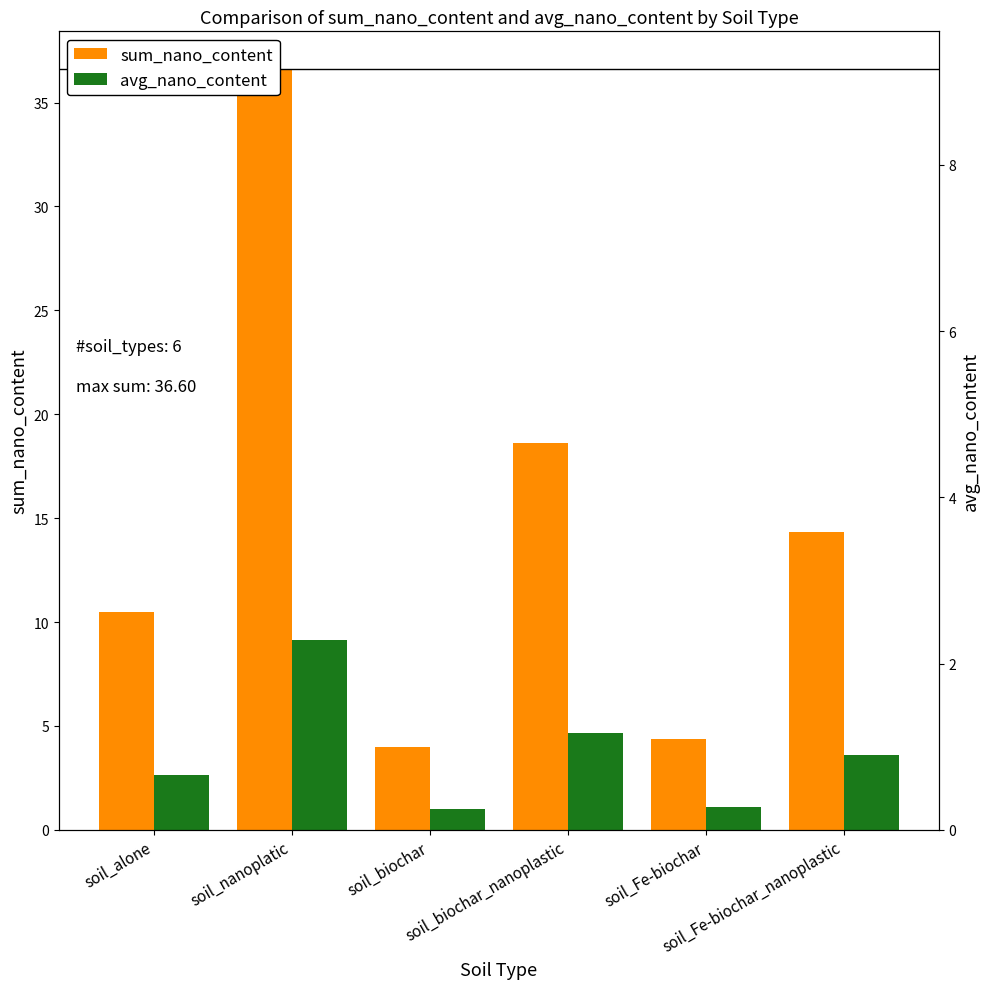

Reading left to right, what are all the values shown in this chart?

sum_nano_content: 10.5	36.6	4.0	18.6	4.3	14.3
avg_nano_content: 2.6	9.2	1.0	4.7	1.1	3.6